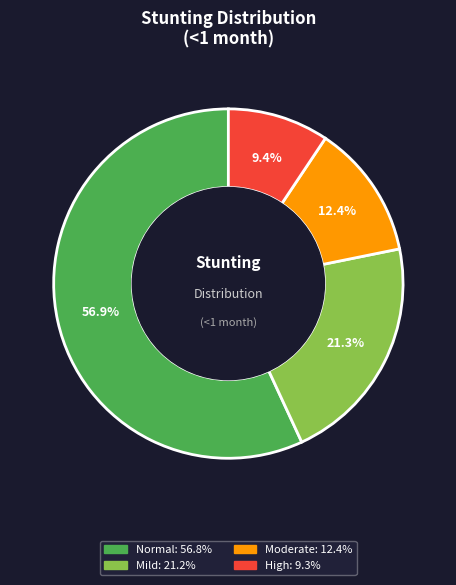

Is there a majority slice in this chart?

Yes